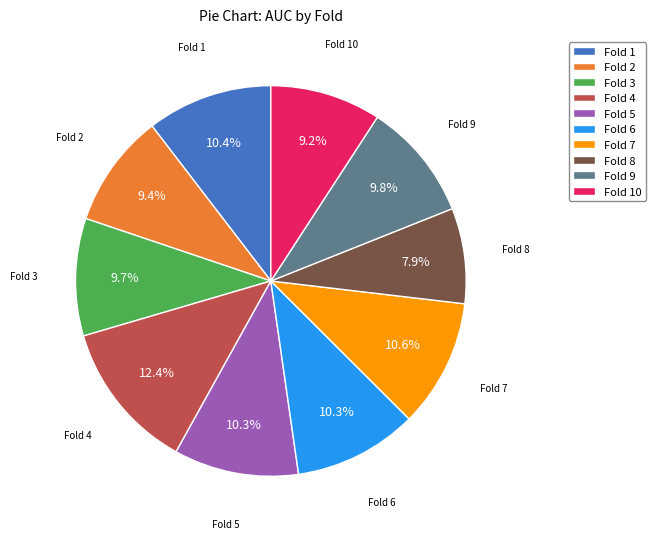

To the nearest percent, what portion does Fold 2 represent?

9%